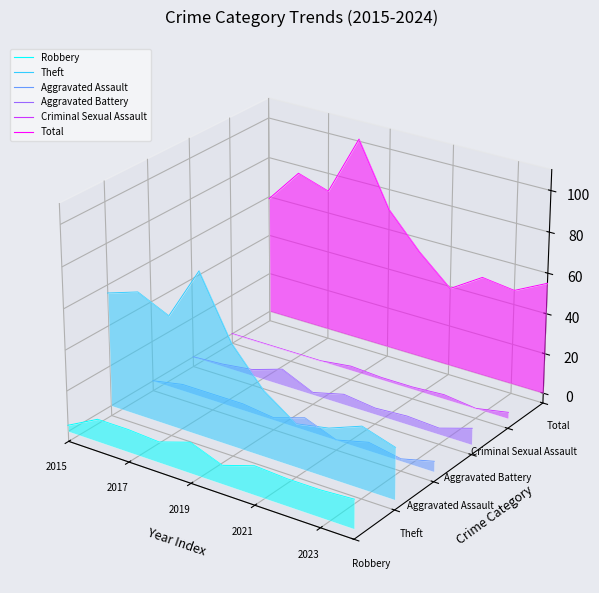

Count the number of data series in this chart.

6